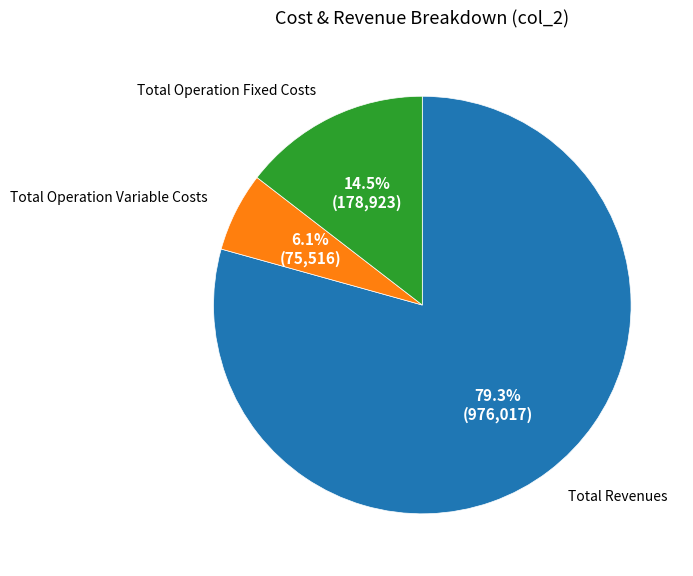

Which category has the biggest portion of the pie?

Total Revenues